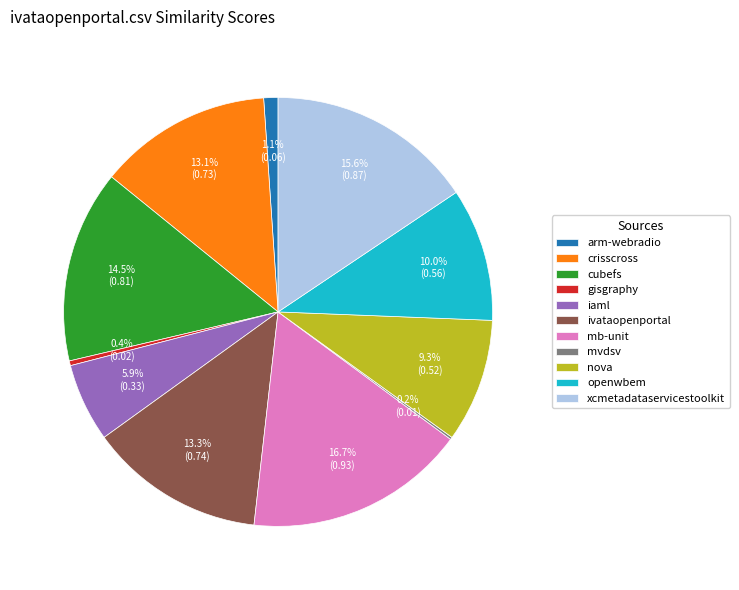

Is there any slice that represents more than half of the pie?

No